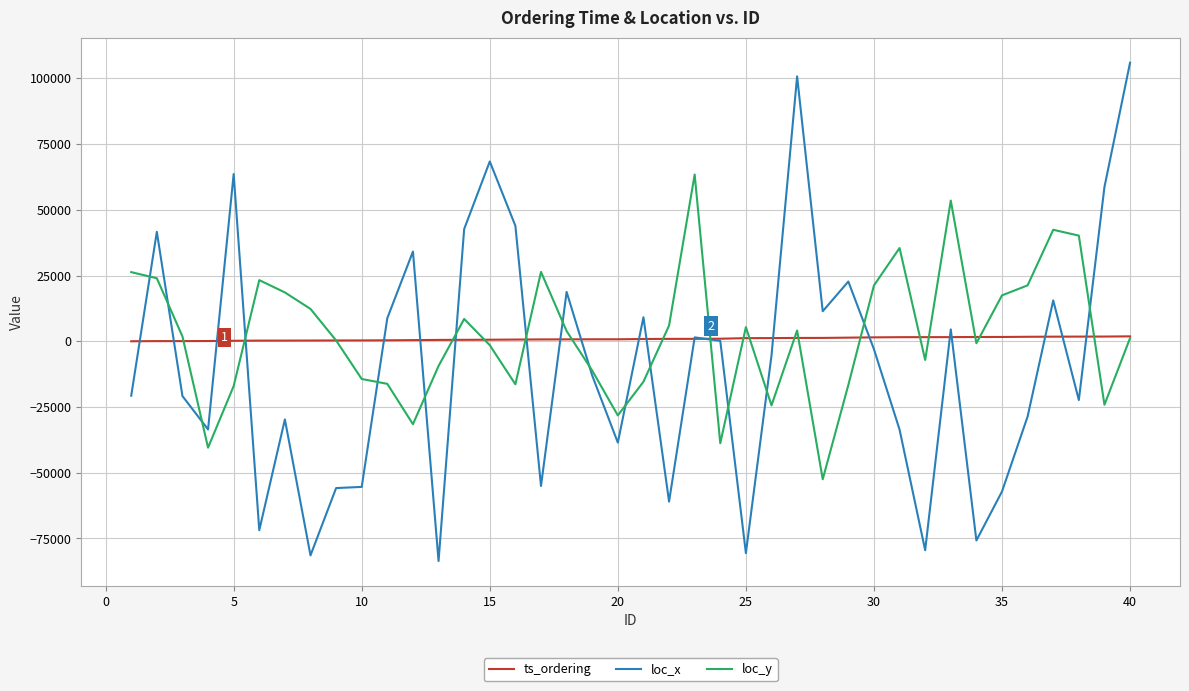

What is the minimum value shown in the chart?

-83590.0